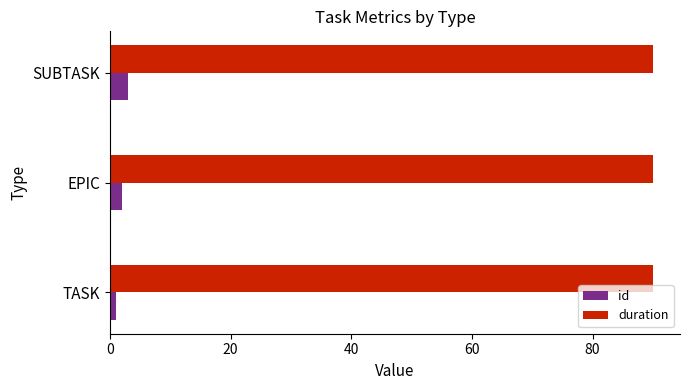

Read the duration value at EPIC.

90